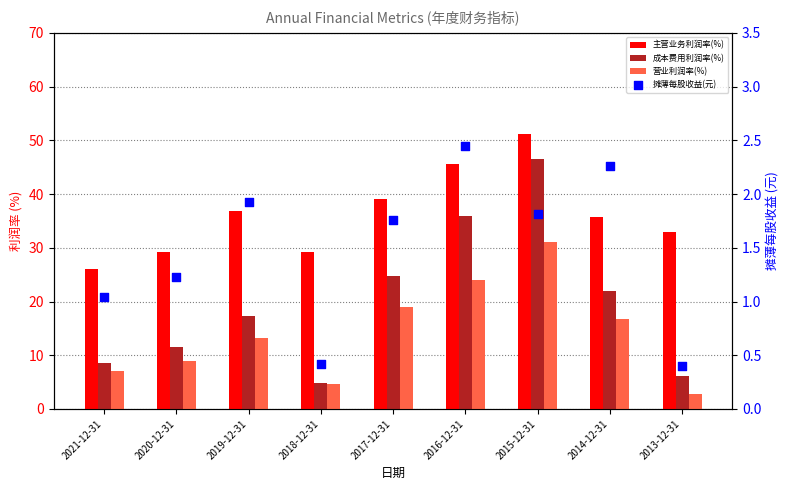

At which category is the sum across all series the highest?

2015-12-31